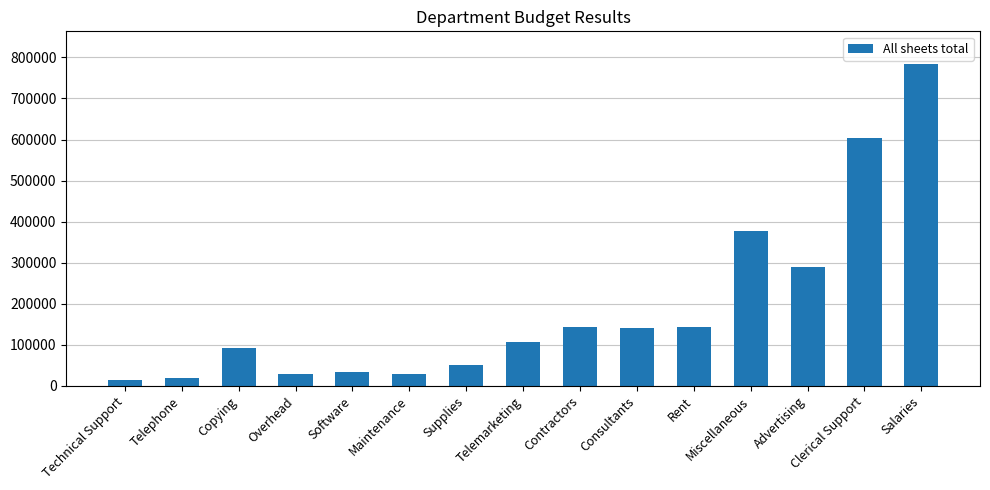

What is the difference between the maximum and minimum values?

771370